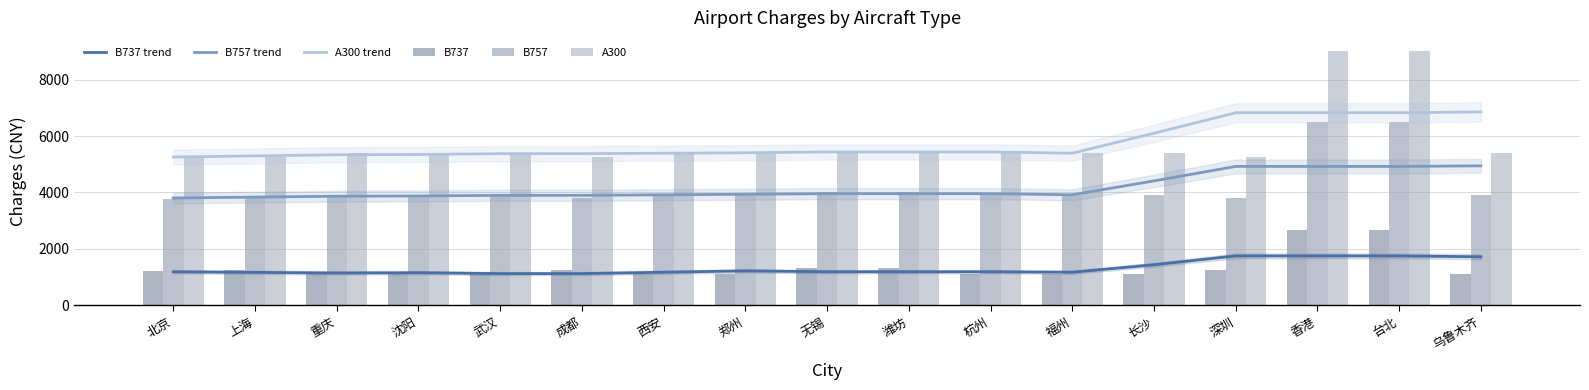

What position from the right is 无锡?

9